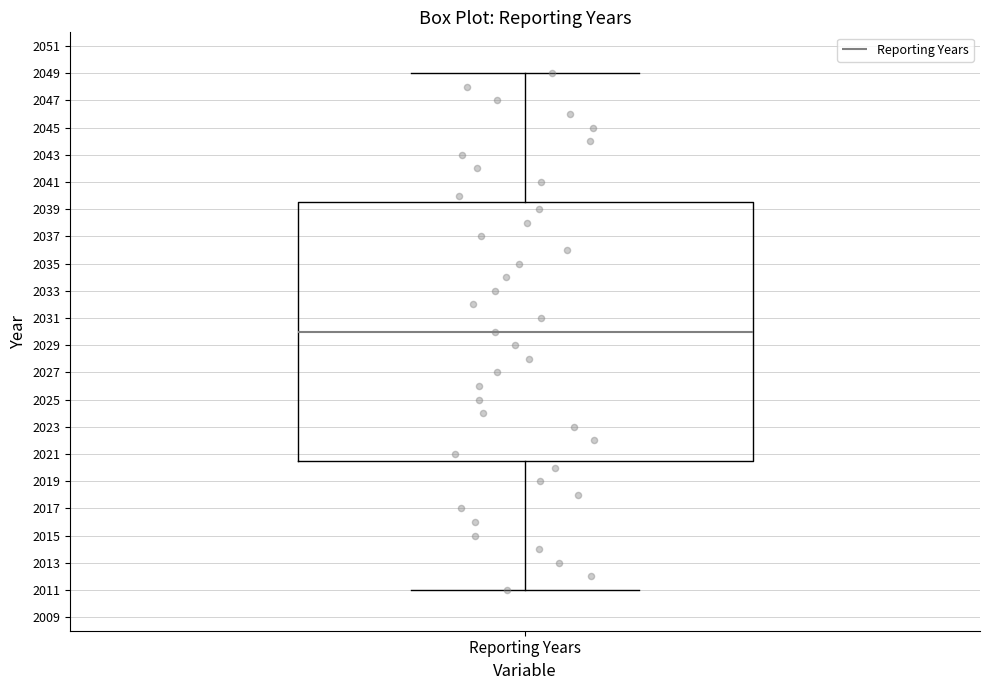

Where does the lower whisker of the box for Reporting Years end on the y-axis? The values are not printed on the chart, so give them approximately, as read against the axis.

2011.0